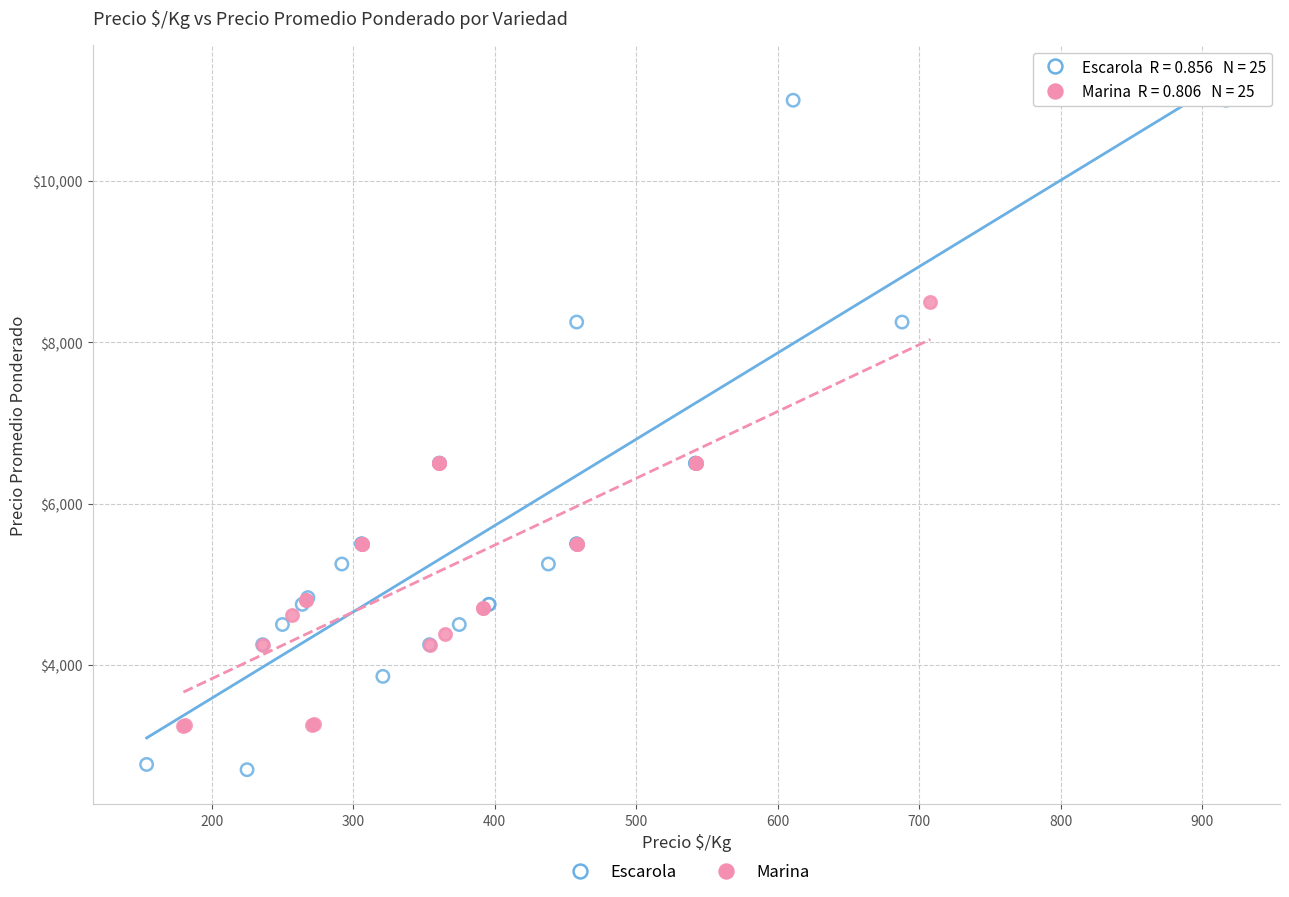

Which series reaches the minimum Y coordinate?

Escarola